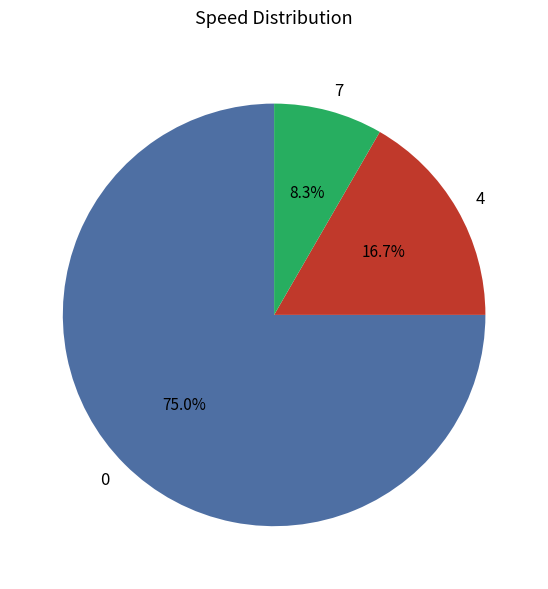

What is the smallest slice in the pie chart?

7